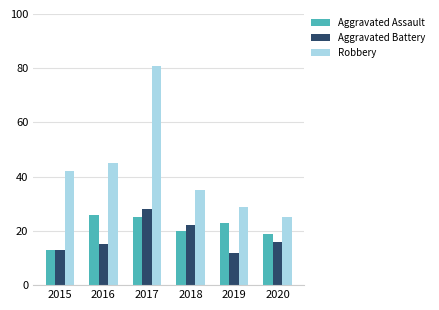

What is the lowest value of the Aggravated Assault series?

13